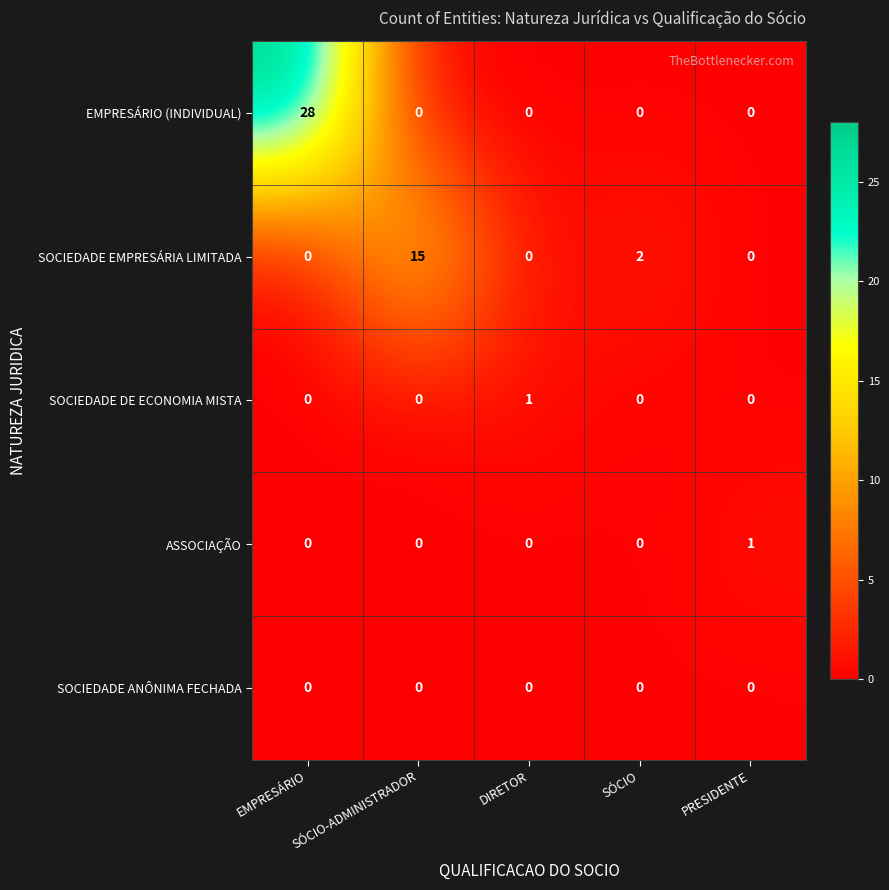

Which series has the largest total across all categories?

EMPRESÁRIO (INDIVIDUAL)